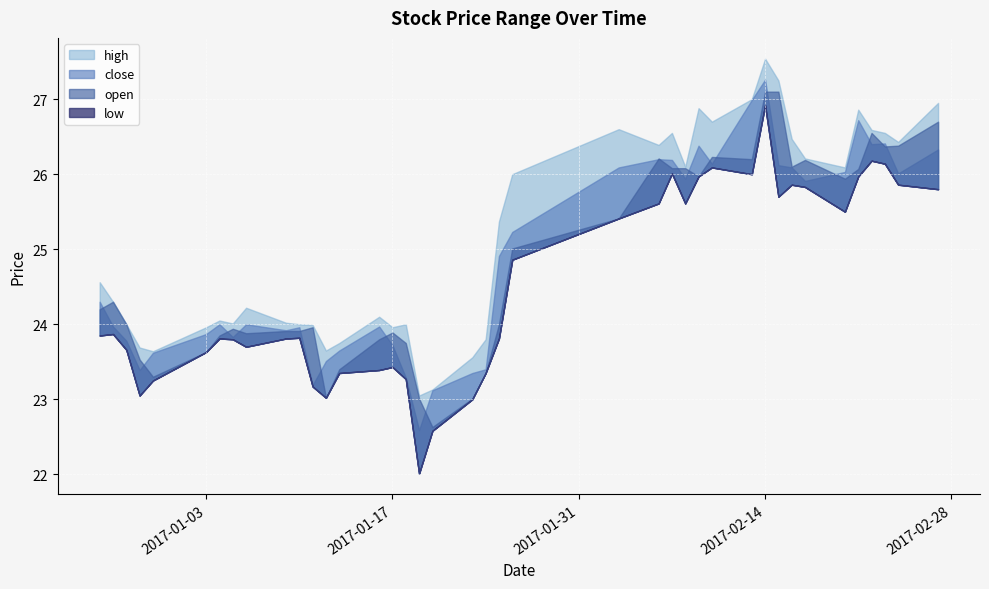

Reading left to right, list all the values displayed in this chart.

open: 2016-12-26=24.2	2016-12-27=24.3	2016-12-28=24.0	2016-12-29=23.5	2016-12-30=23.3	2017-01-03=23.6	2017-01-04=23.9	2017-01-05=23.9	2017-01-06=23.9	2017-01-09=23.9	2017-01-10=23.9	2017-01-11=24.0	2017-01-12=23.0	2017-01-13=23.4	2017-01-16=23.8	2017-01-17=23.9	2017-01-18=23.8	2017-01-19=23.0	2017-01-20=22.6	2017-01-23=23.0	2017-01-24=23.4	2017-01-25=24.0	2017-01-26=25.0	2017-02-03=25.4	2017-02-06=26.2	2017-02-07=26.1	2017-02-08=26.1	2017-02-09=26.0	2017-02-10=26.2	2017-02-13=26.2	2017-02-14=27.1	2017-02-15=27.1	2017-02-16=26.1	2017-02-17=26.2	2017-02-20=25.9	2017-02-21=26.1	2017-02-22=26.6	2017-02-23=26.4	2017-02-24=26.4	2017-02-27=26.7
high: 2016-12-26=24.6	2016-12-27=24.3	2016-12-28=24.0	2016-12-29=23.7	2016-12-30=23.6	2017-01-03=24.0	2017-01-04=24.1	2017-01-05=24.0	2017-01-06=24.2	2017-01-09=24.0	2017-01-10=24.0	2017-01-11=24.0	2017-01-12=23.6	2017-01-13=23.8	2017-01-16=24.1	2017-01-17=24.0	2017-01-18=24.0	2017-01-19=23.1	2017-01-20=23.1	2017-01-23=23.6	2017-01-24=23.8	2017-01-25=25.4	2017-01-26=26.0	2017-02-03=26.6	2017-02-06=26.4	2017-02-07=26.6	2017-02-08=26.1	2017-02-09=26.9	2017-02-10=26.7	2017-02-13=27.0	2017-02-14=27.5	2017-02-15=27.2	2017-02-16=26.5	2017-02-17=26.2	2017-02-20=26.1	2017-02-21=26.9	2017-02-22=26.6	2017-02-23=26.6	2017-02-24=26.4	2017-02-27=26.9
close: 2016-12-26=24.3	2016-12-27=24.0	2016-12-28=23.8	2016-12-29=23.4	2016-12-30=23.6	2017-01-03=23.9	2017-01-04=24.0	2017-01-05=23.8	2017-01-06=24.0	2017-01-09=23.9	2017-01-10=24.0	2017-01-11=23.2	2017-01-12=23.5	2017-01-13=23.6	2017-01-16=24.0	2017-01-17=23.7	2017-01-18=23.3	2017-01-19=22.6	2017-01-20=23.1	2017-01-23=23.4	2017-01-24=23.4	2017-01-25=24.9	2017-01-26=25.2	2017-02-03=26.1	2017-02-06=26.2	2017-02-07=26.2	2017-02-08=25.9	2017-02-09=26.4	2017-02-10=26.1	2017-02-13=27.0	2017-02-14=27.3	2017-02-15=26.1	2017-02-16=26.1	2017-02-17=25.9	2017-02-20=26.0	2017-02-21=26.7	2017-02-22=26.4	2017-02-23=26.4	2017-02-24=26.0	2017-02-27=26.3
low: 2016-12-26=23.9	2016-12-27=23.9	2016-12-28=23.7	2016-12-29=23.1	2016-12-30=23.2	2017-01-03=23.6	2017-01-04=23.8	2017-01-05=23.8	2017-01-06=23.7	2017-01-09=23.8	2017-01-10=23.8	2017-01-11=23.2	2017-01-12=23.0	2017-01-13=23.4	2017-01-16=23.4	2017-01-17=23.4	2017-01-18=23.3	2017-01-19=22.0	2017-01-20=22.6	2017-01-23=23.0	2017-01-24=23.4	2017-01-25=23.8	2017-01-26=24.9	2017-02-03=25.4	2017-02-06=25.6	2017-02-07=26.0	2017-02-08=25.6	2017-02-09=26.0	2017-02-10=26.1	2017-02-13=26.0	2017-02-14=26.9	2017-02-15=25.7	2017-02-16=25.9	2017-02-17=25.8	2017-02-20=25.5	2017-02-21=26.0	2017-02-22=26.2	2017-02-23=26.1	2017-02-24=25.9	2017-02-27=25.8